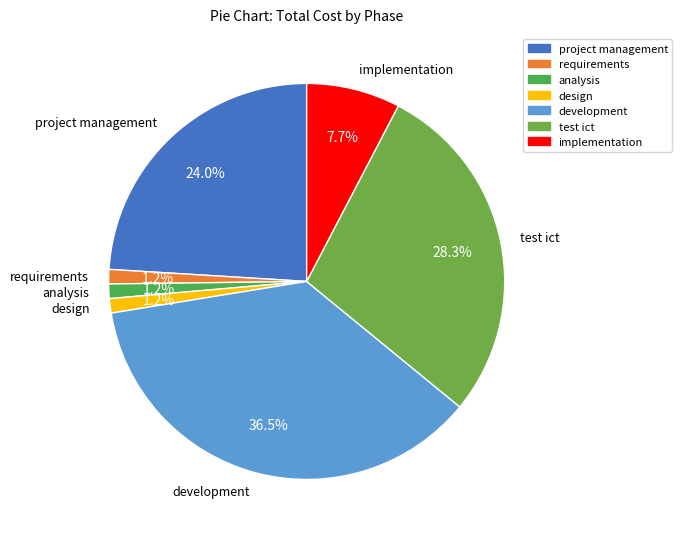

How much of the chart is everything except project management?

76.0%